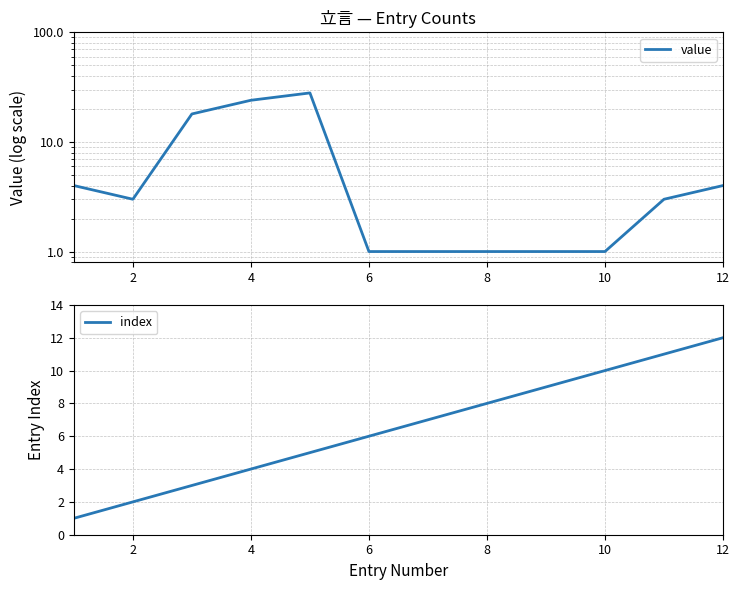

How many values in the value series are below 3?

5